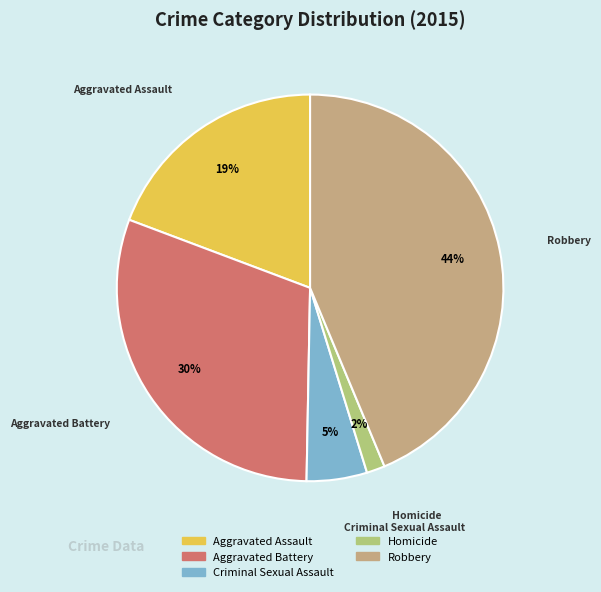

To the nearest percent, what is the difference between the largest and smallest slice percentages?

42%